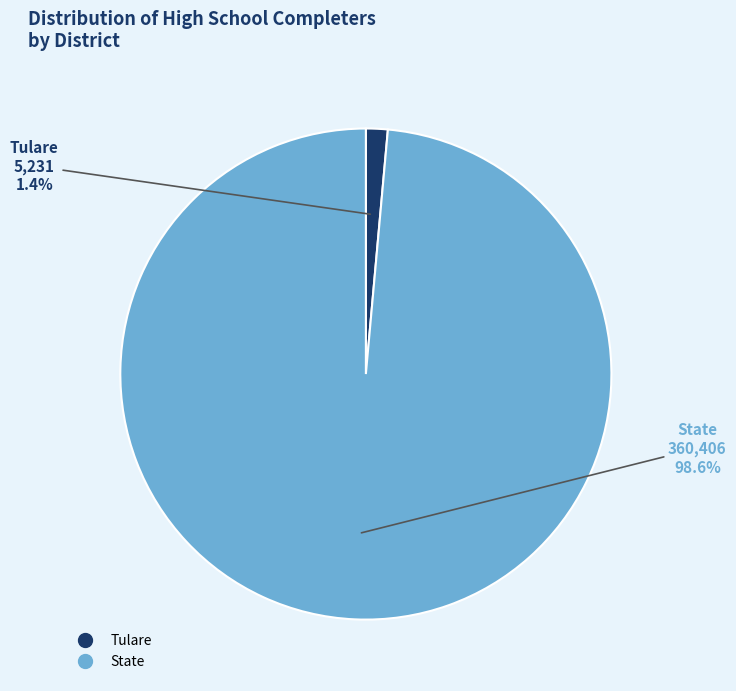

What is the largest slice in the pie chart?

State